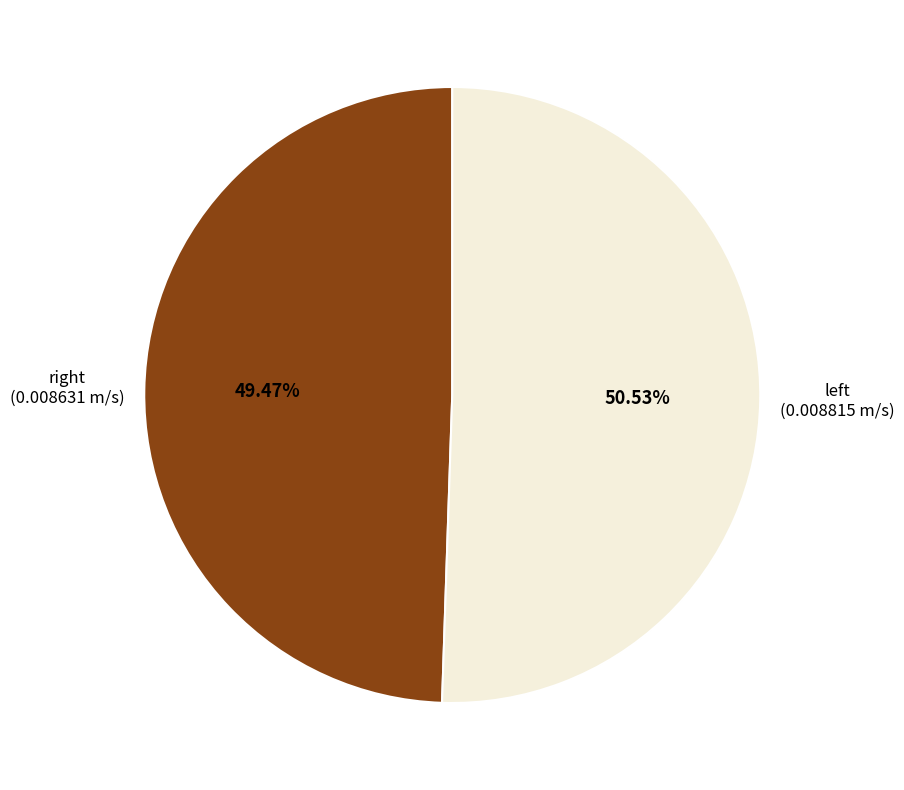

Is there any slice that represents more than half of the pie?

Yes